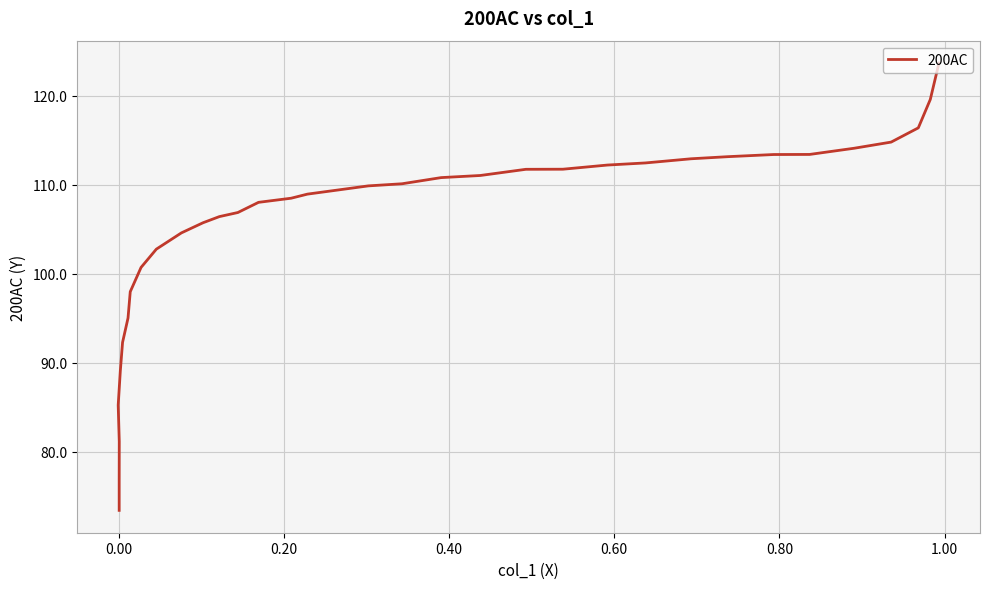

The value at 30 is 34.5. True or false?

False